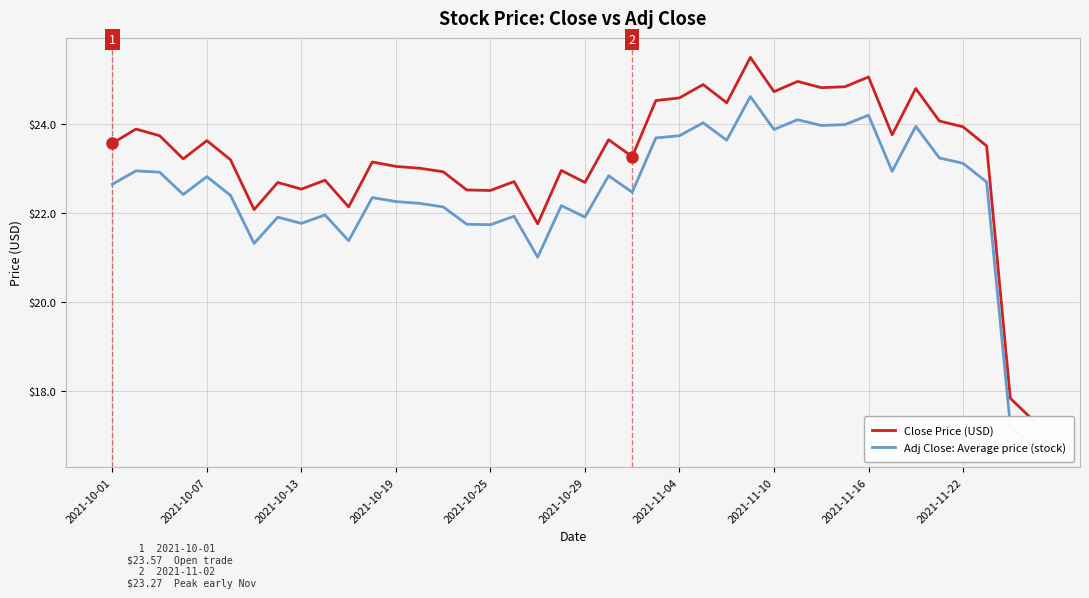

The value of Close Price (USD) at 33 is 23.8. True or false?

True